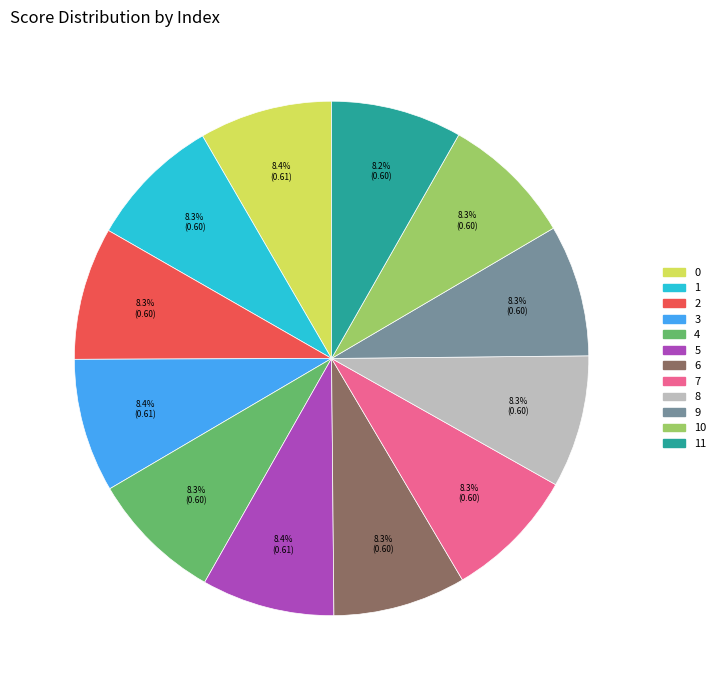

Is there any slice that represents more than half of the pie?

No